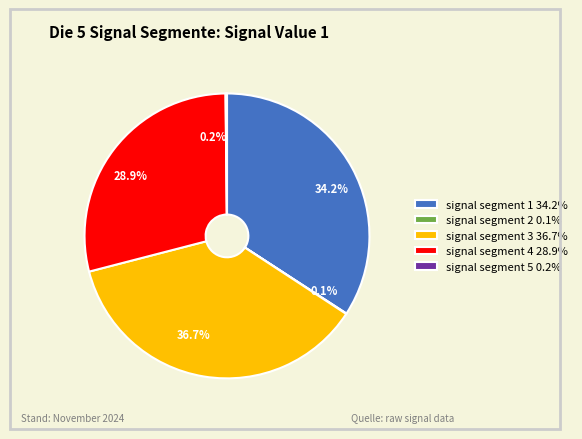

What portion of the pie excludes signal segment 1 34.2%?

65.8%